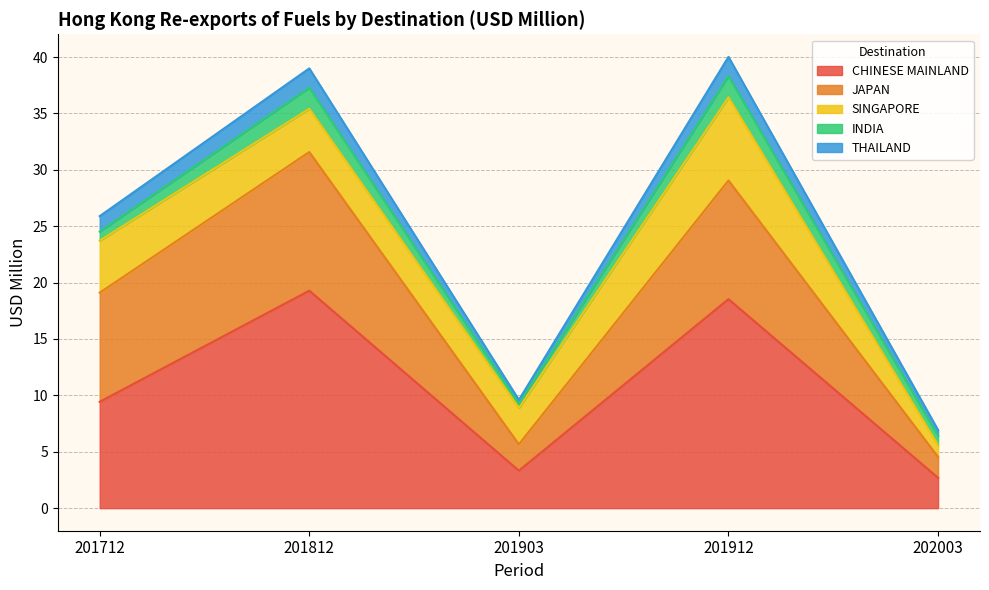

What is the spread (max minus min) of values at 201903?

3.0